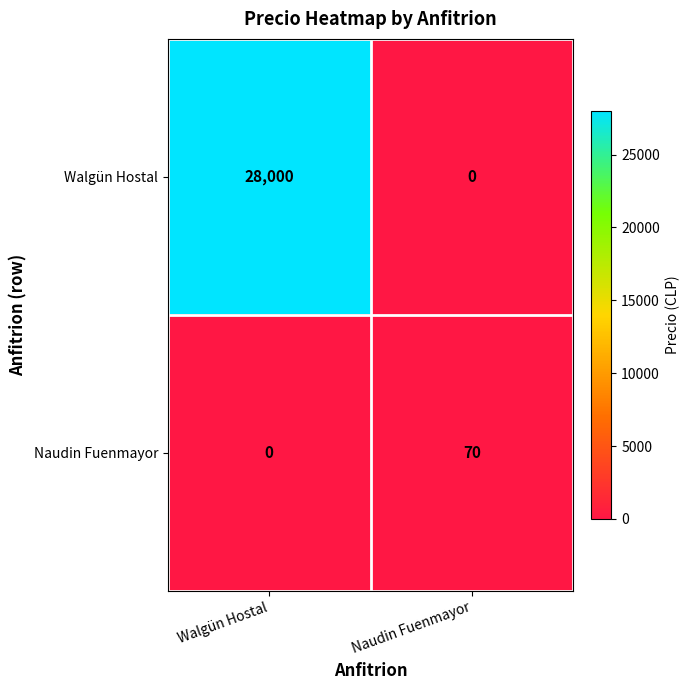

Reading left to right, what are all the values shown in this chart?

Walgün Hostal: 28000	0
Naudin Fuenmayor: 0	70